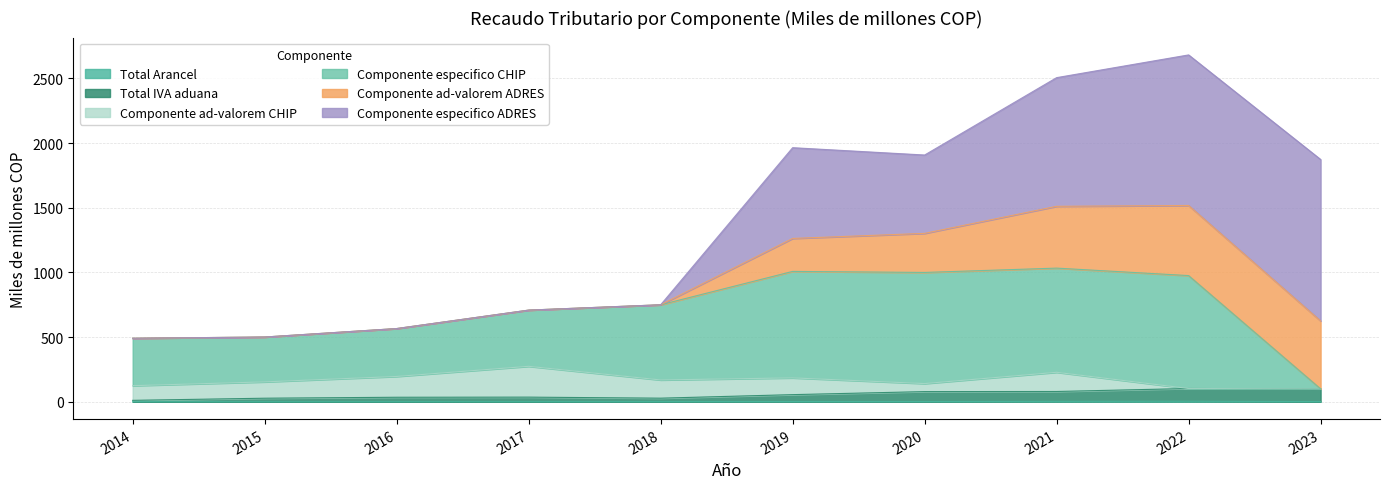

What is the sum of the Total IVA aduana values at 2022 and 2016?

137.4